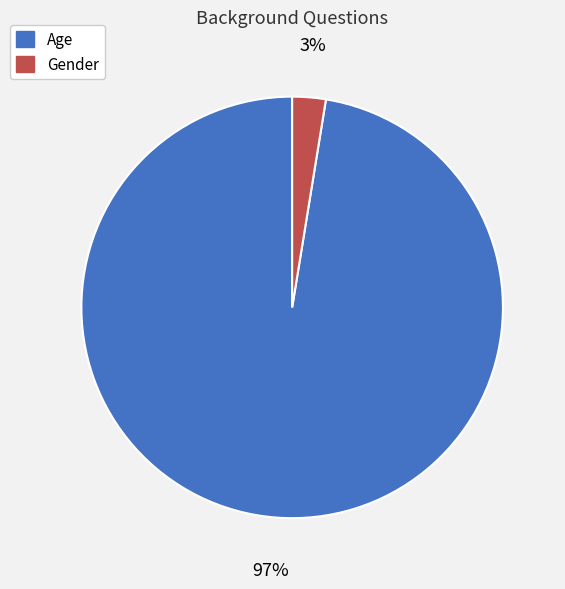

Which category has the biggest portion of the pie?

Age